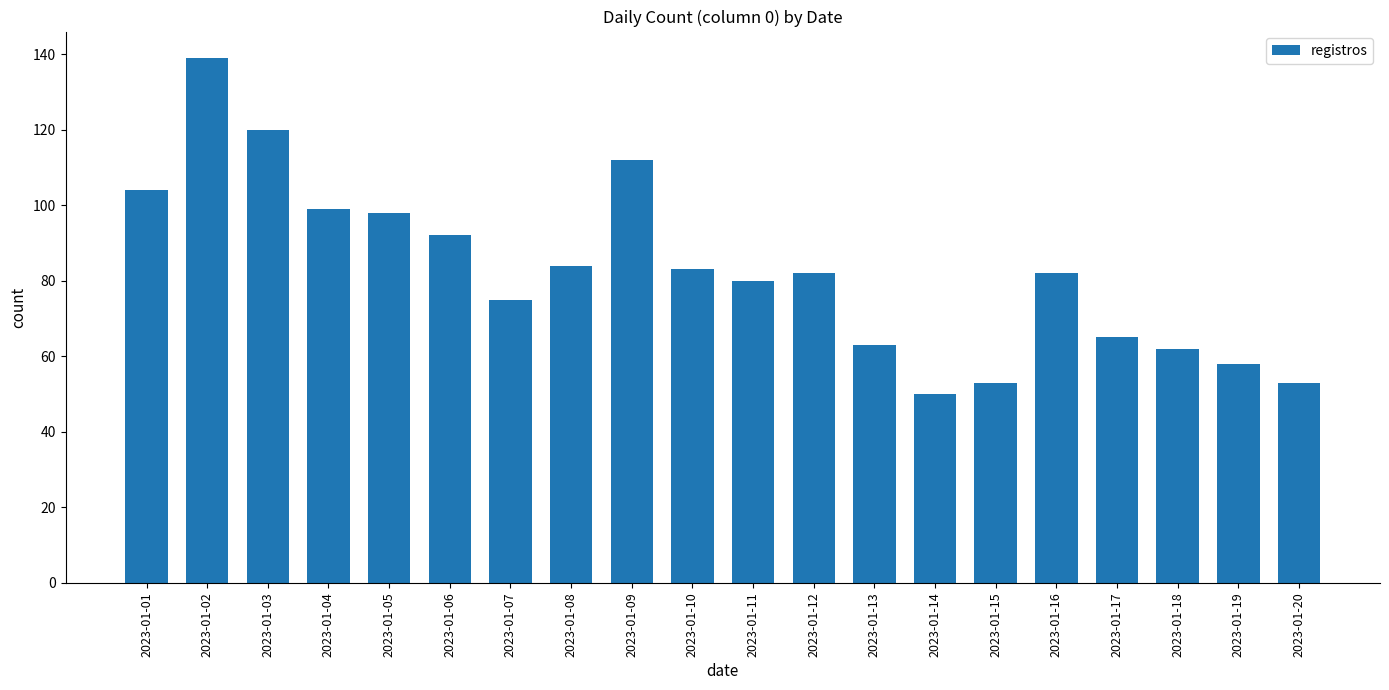

At which category does the chart reach its peak across all series?

2023-01-02